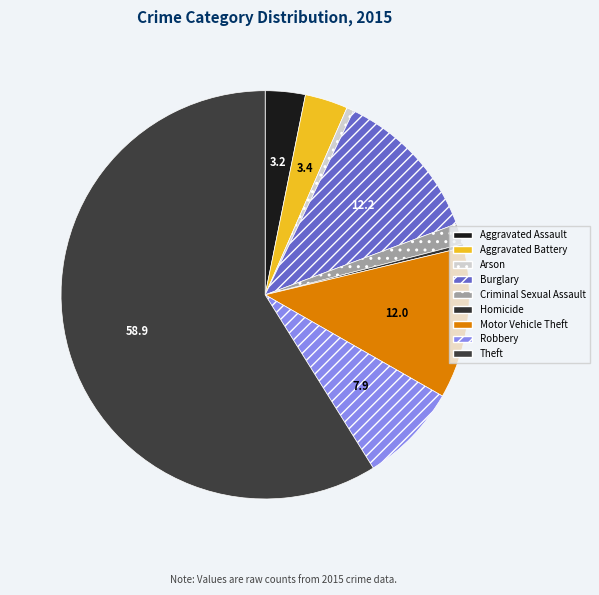

To the nearest percent, what portion does Burglary represent?

12%